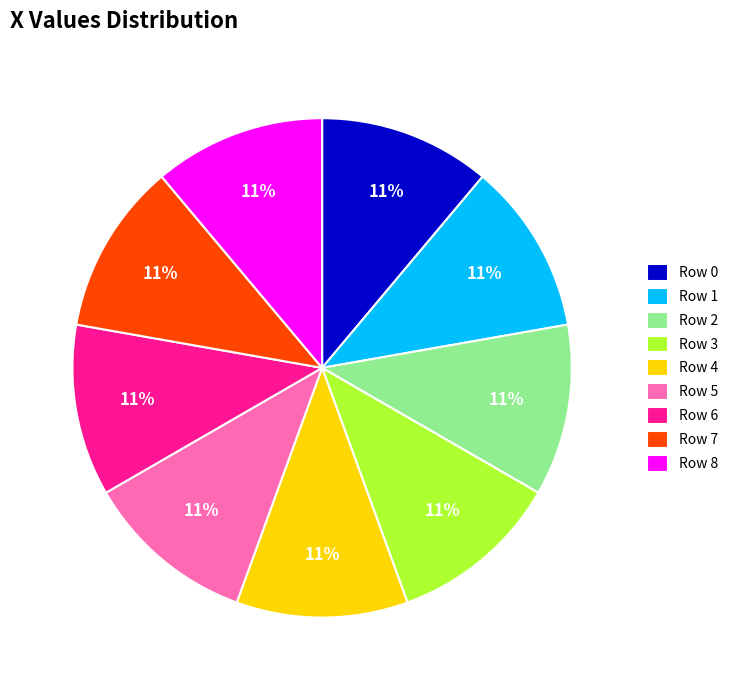

Approximately how many times larger is the value at Row 0 compared to Row 3?

1.0